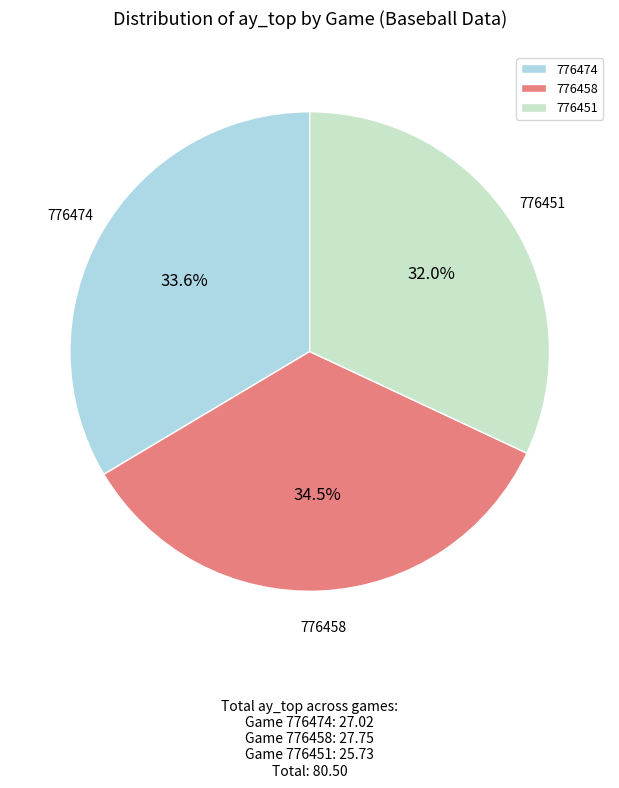

Rank the categories by value from highest to lowest.

776458, 776474, 776451